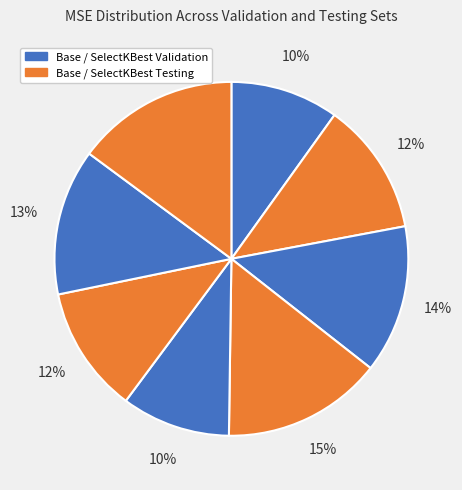

To the nearest percent, what is the average slice percentage?

12%